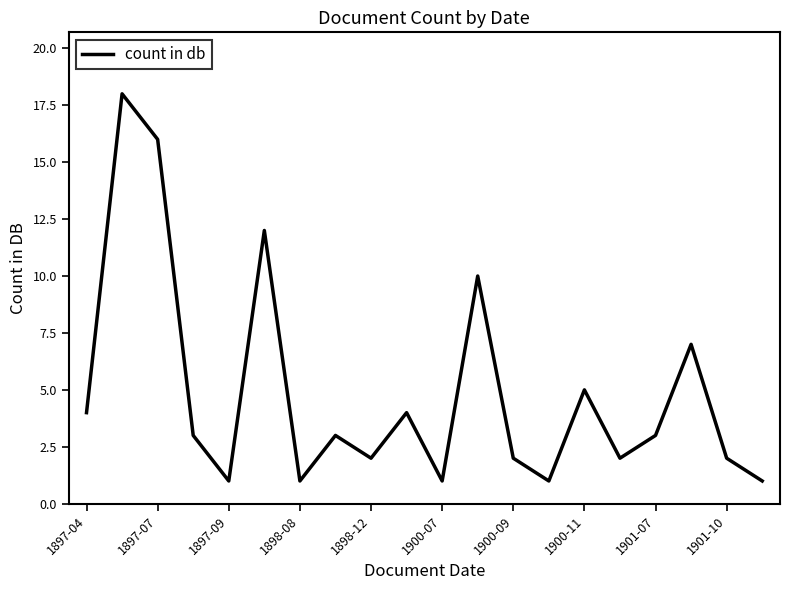

What is the difference between the maximum and minimum values?

17